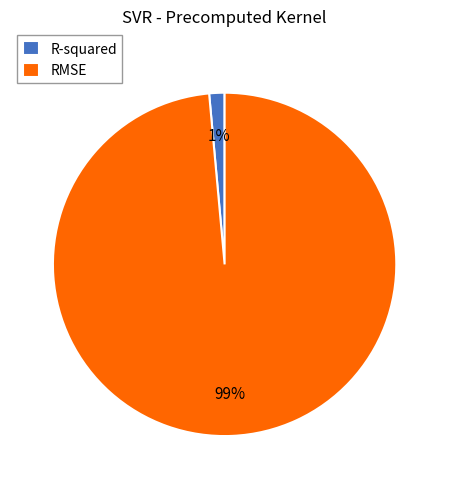

Is there a majority slice in this chart?

Yes